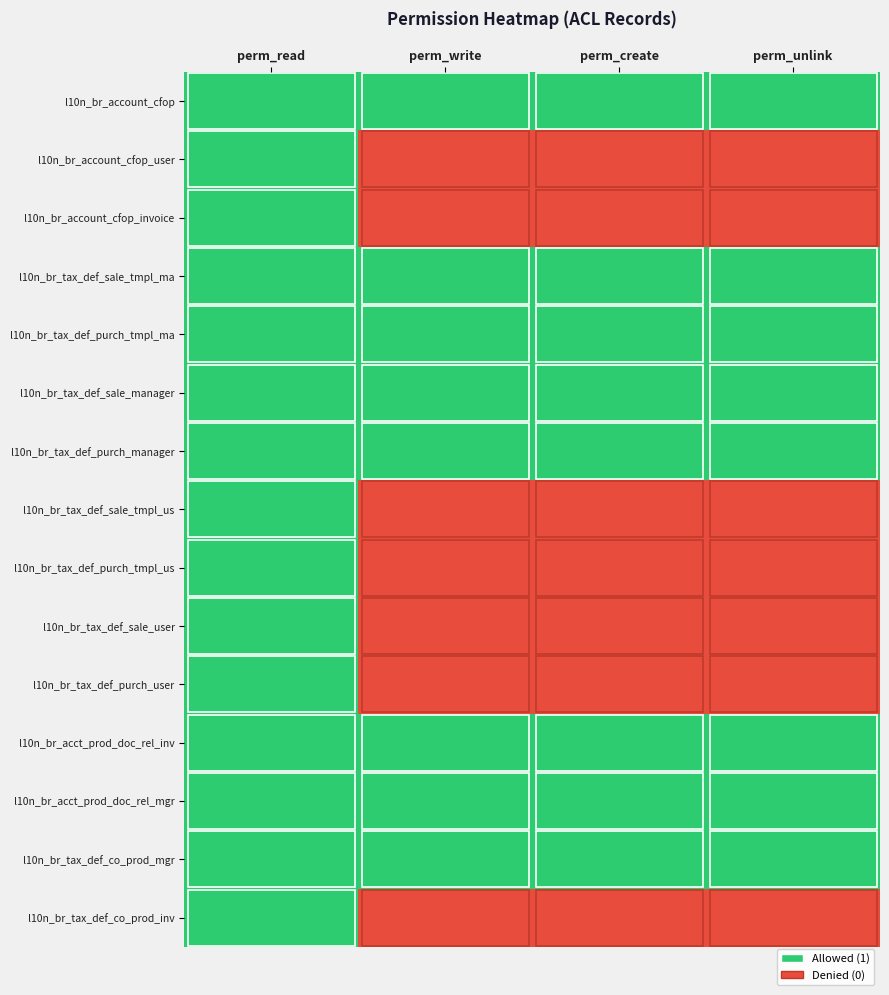

How many data points does each series have?

4